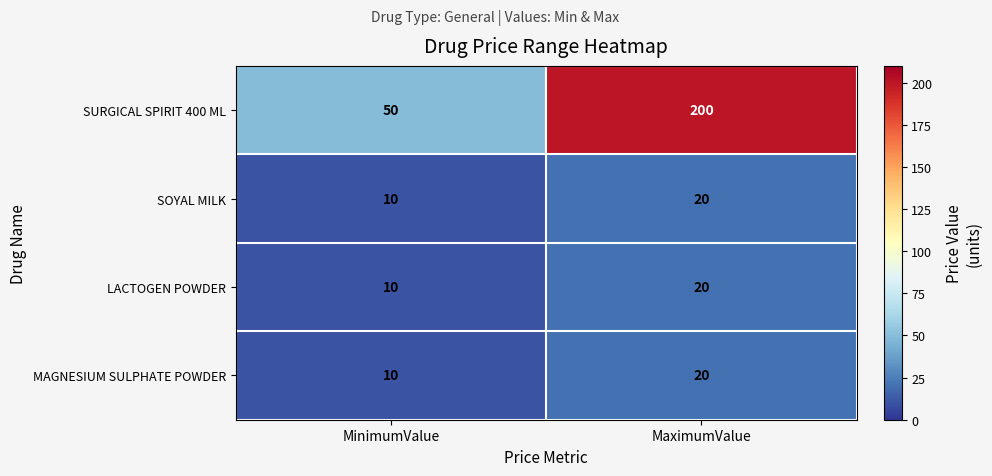

At which category is the sum across all series the highest?

MaximumValue